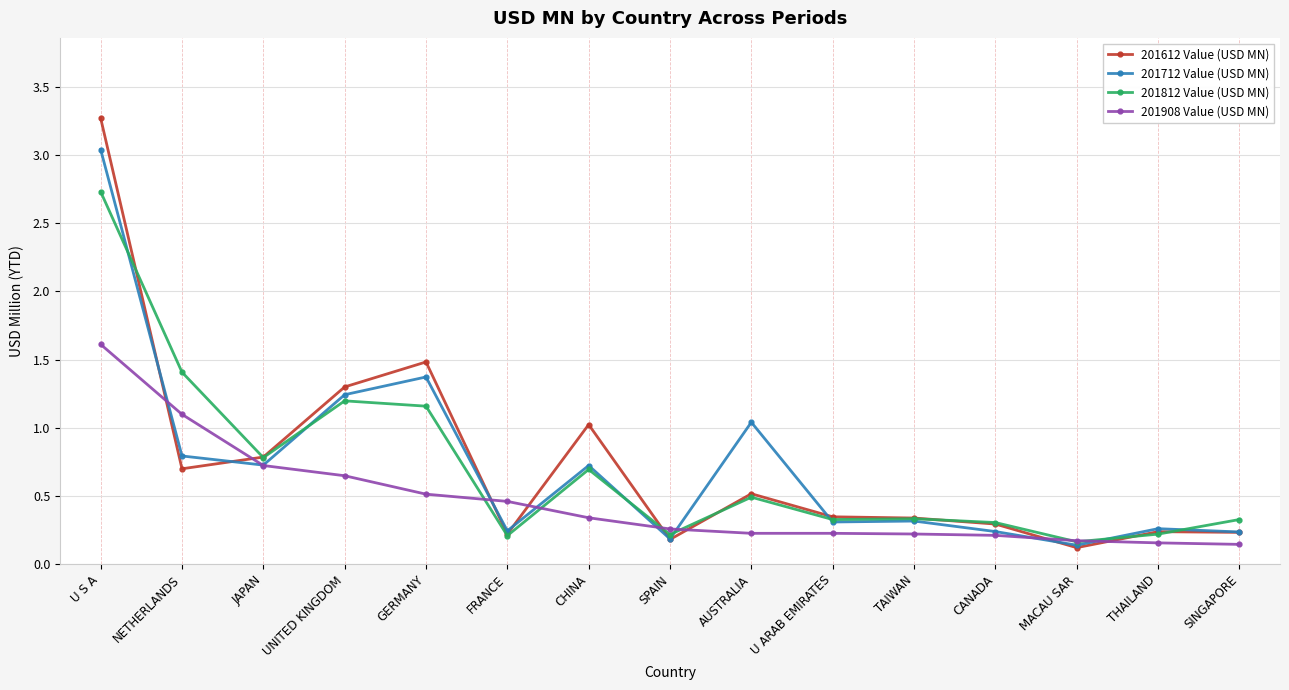

True or false: 201908 Value (USD MN) has a value of 0.5 at FRANCE.

True